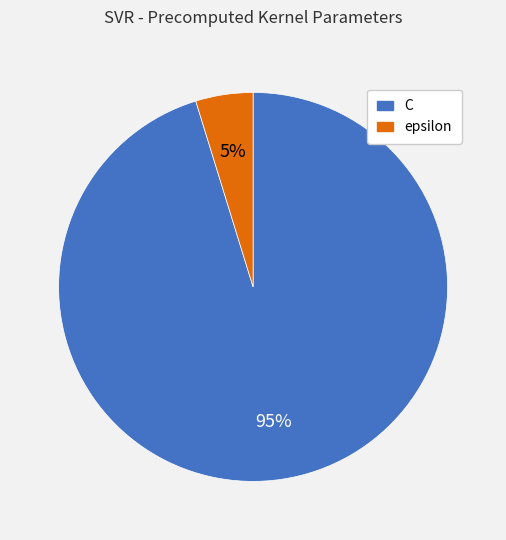

To the nearest percent, what portion does epsilon represent?

5%